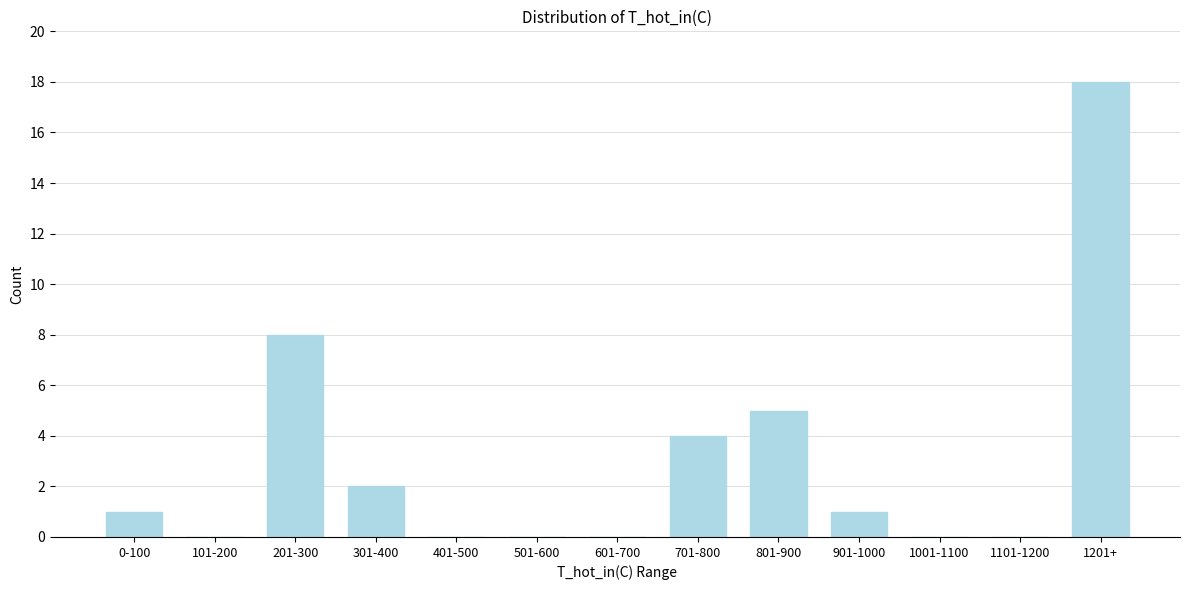

Reading right to left, what are all the values shown in this chart?

1201+=18	1101-1200=0	1001-1100=0	901-1000=1	801-900=5	701-800=4	601-700=0	501-600=0	401-500=0	301-400=2	201-300=8	101-200=0	0-100=1